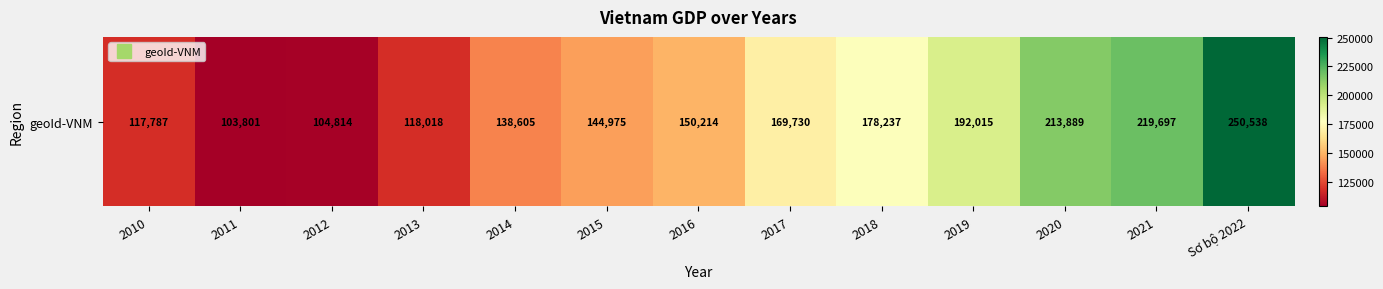

At which label does the data first exceed 150214?

2017